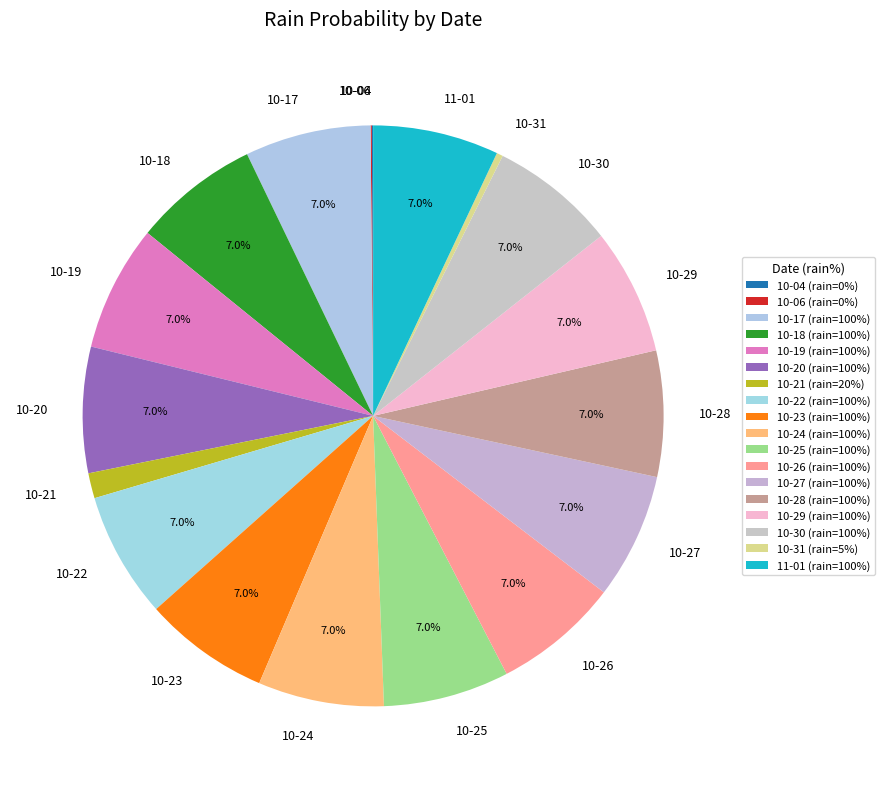

Combined, what portion of the pie is 10-18 and 10-26?

14.0%